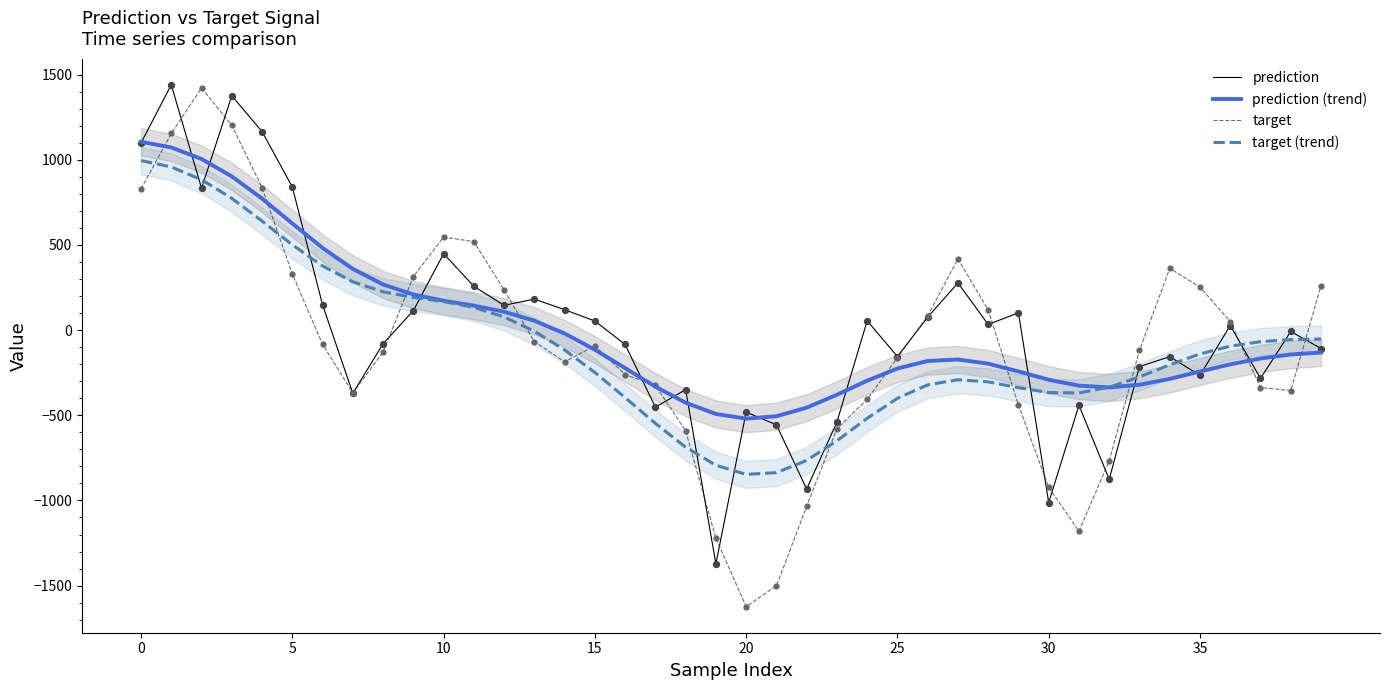

Which series reaches the minimum Y coordinate?

target